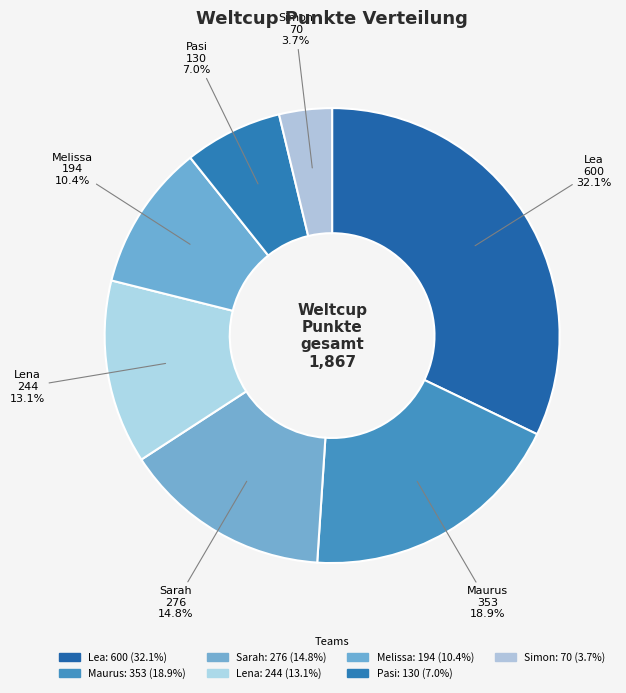

True or false: Sarah accounts for 15% of the total.

True